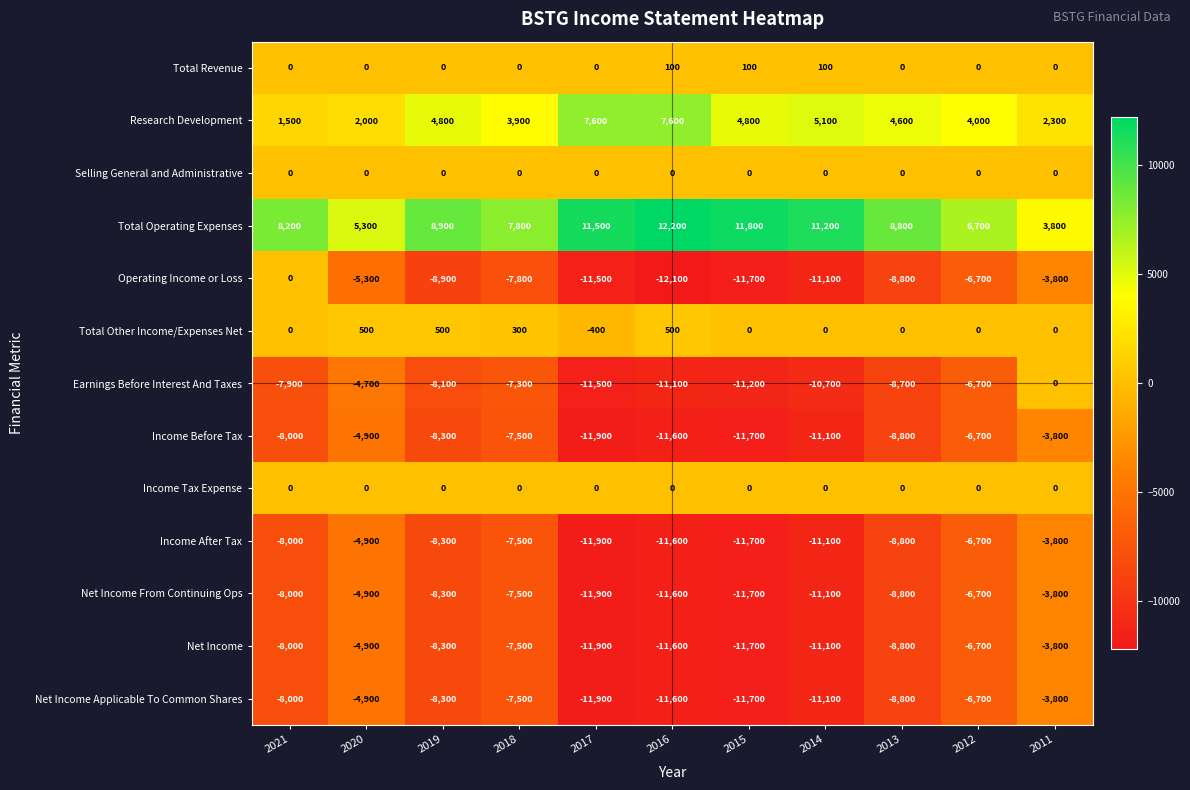

Which label corresponds to the smallest value in the chart?

2016